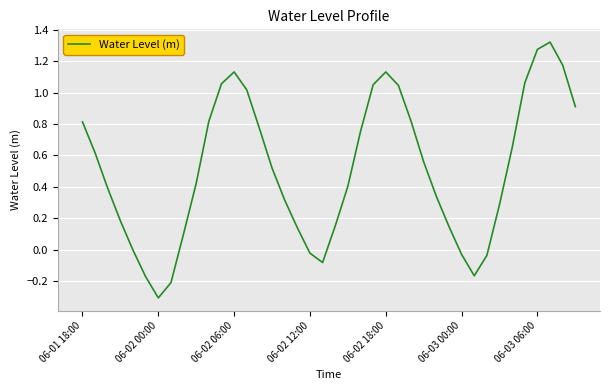

What is the minimum value shown in the chart?

-0.3